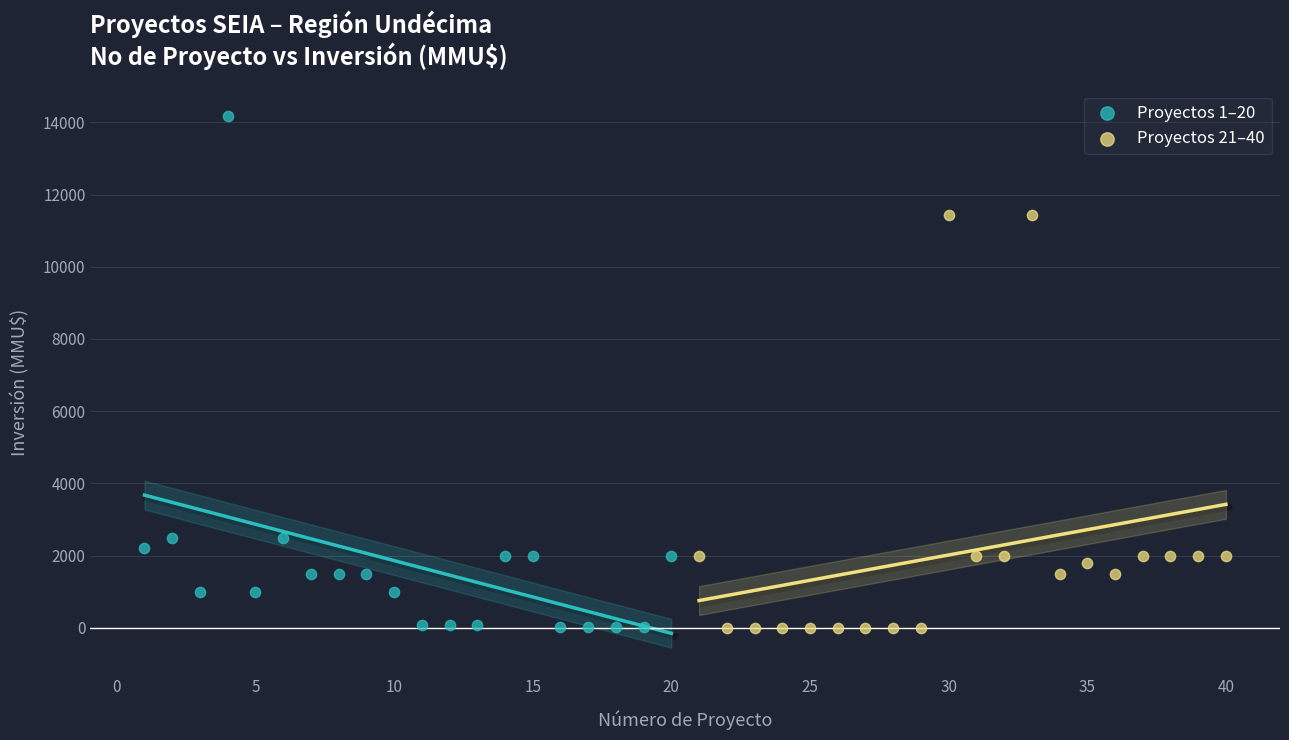

Which series contains the highest Y value?

Proyectos 1–20